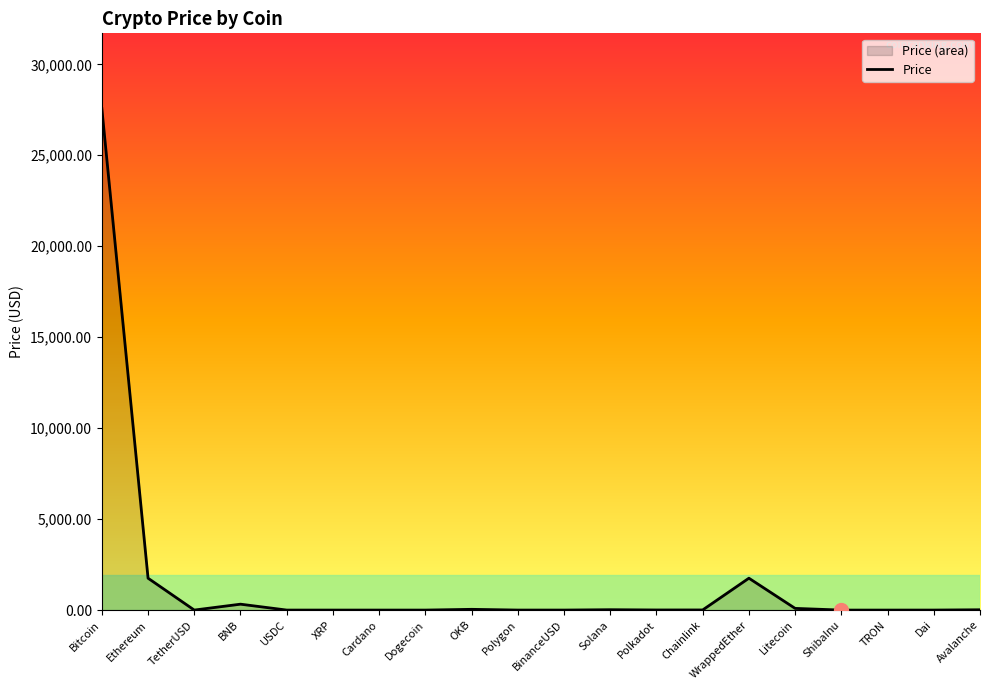

List the labels in order of value, smallest first.

ShibaInu, TRON, Dogecoin, Cardano, XRP, Dai, USDC, BinanceUSD, TetherUSD, Polygon, Polkadot, Chainlink, Avalanche, Solana, OKB, Litecoin, BNB, Ethereum, WrappedEther, Bitcoin